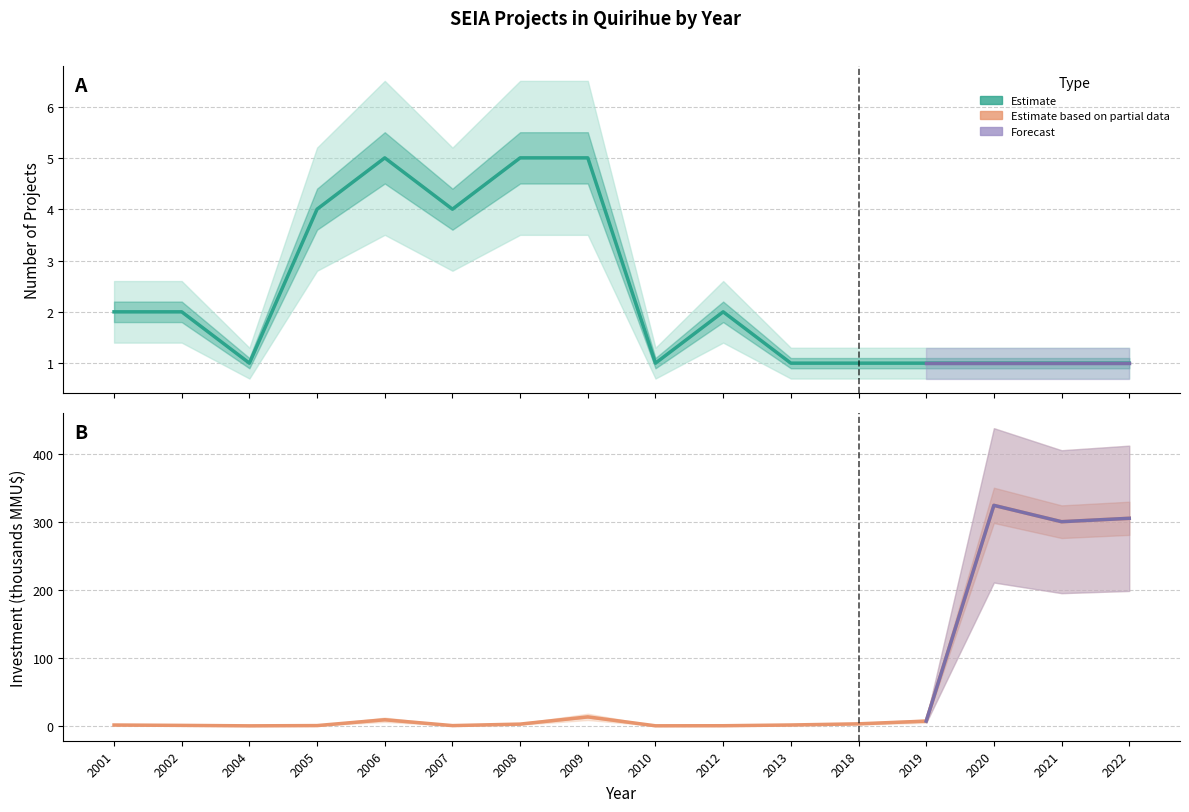

What is the sum of the Investment (MMU$) values at 2013 and 2019?

8.3